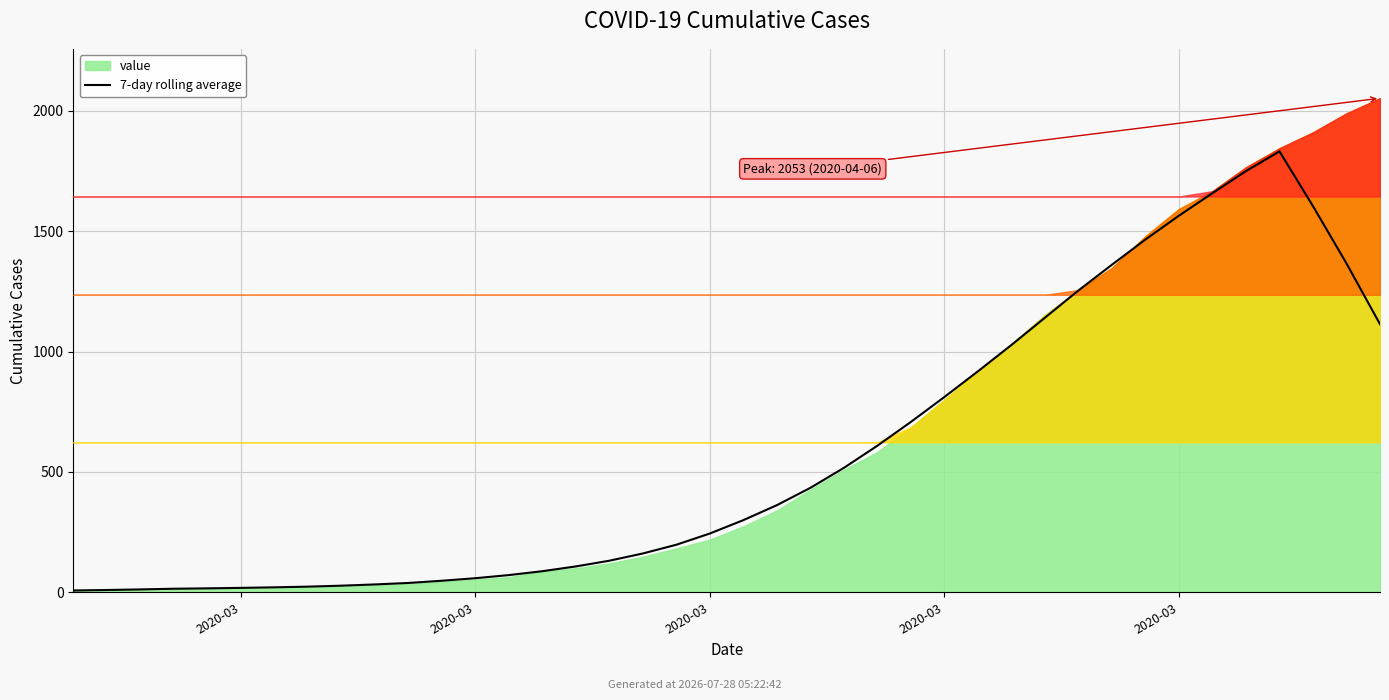

The chart shows a value of 109.6 at 22. True or false?

False